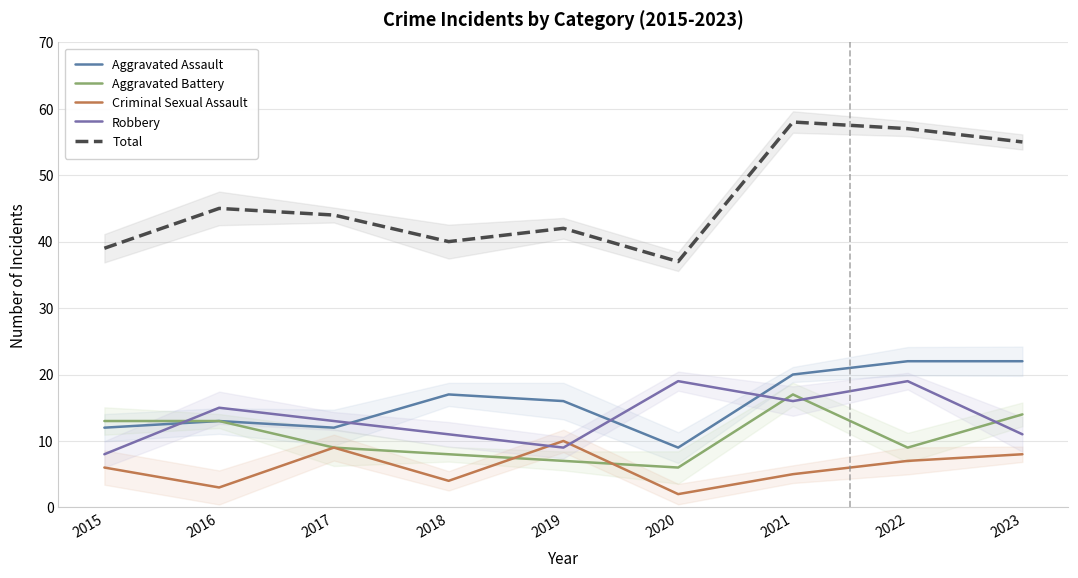

What is the difference between the second highest and second lowest values in the Aggravated Assault series?

10